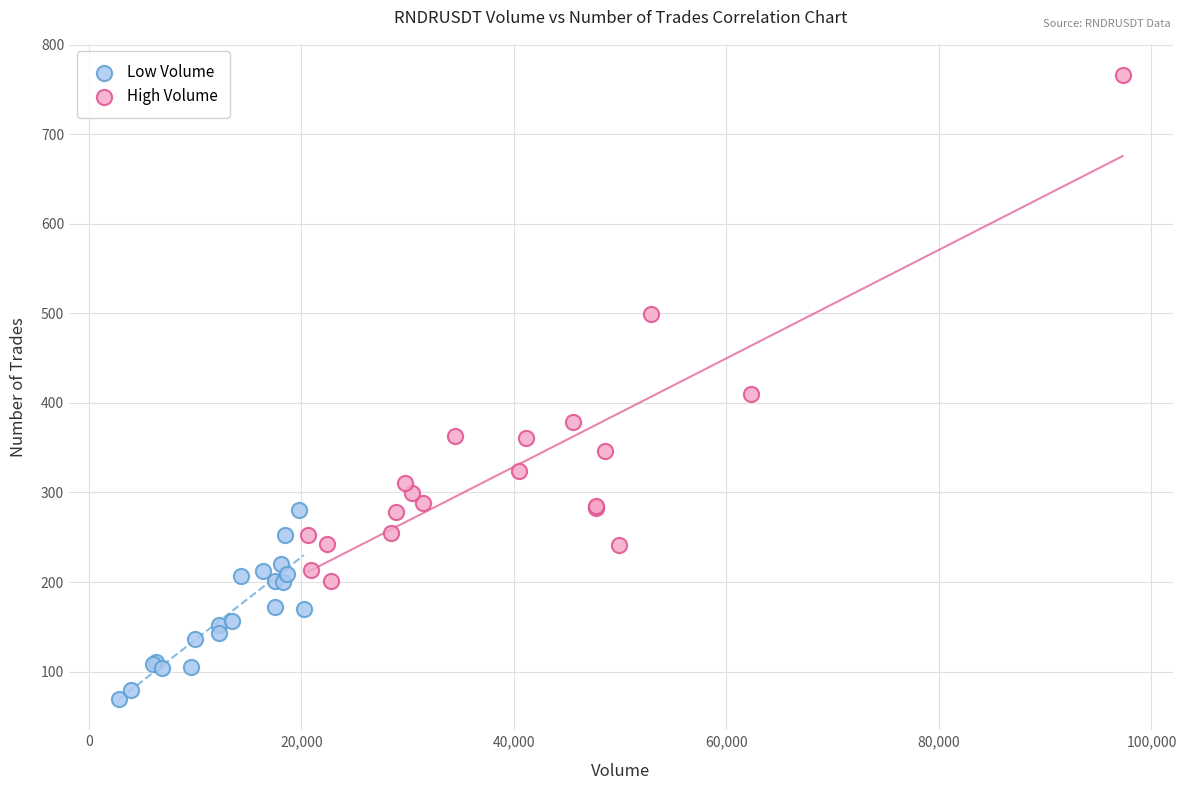

Which series reaches the minimum Y coordinate?

Low Volume